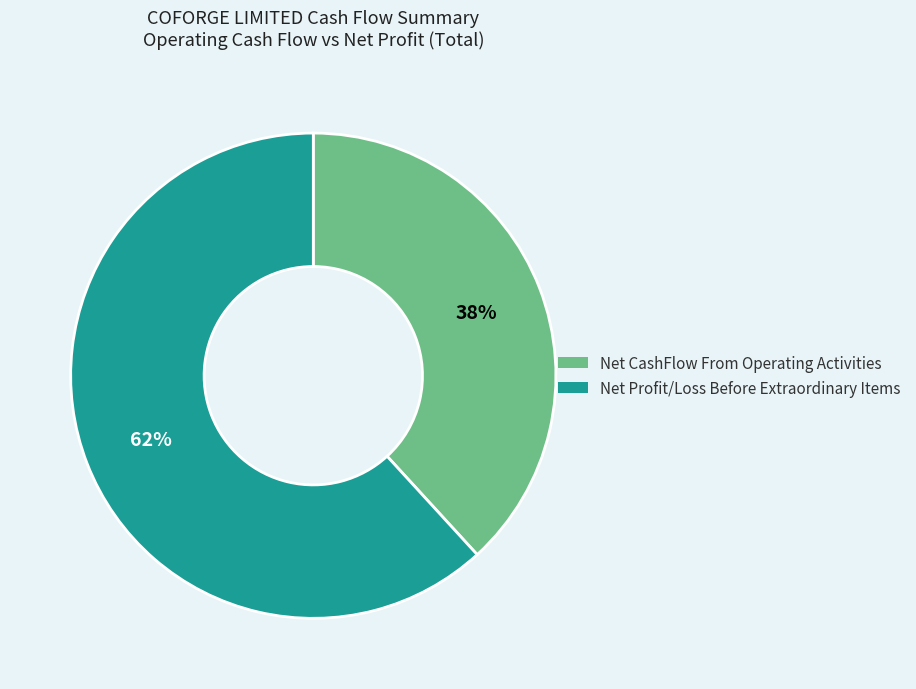

To the nearest percent, what is the average slice percentage?

50%